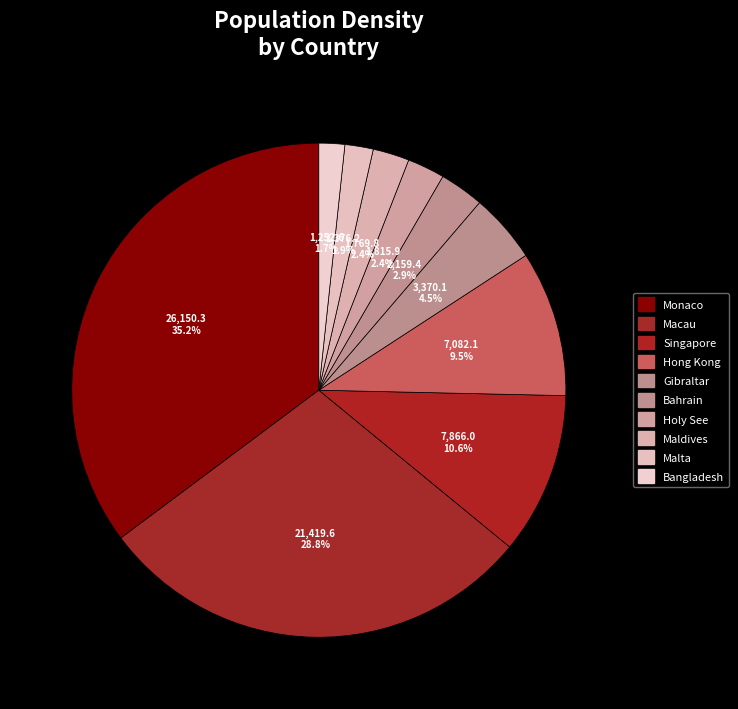

What is the change in value from Hong Kong to Malta?

-5705.9